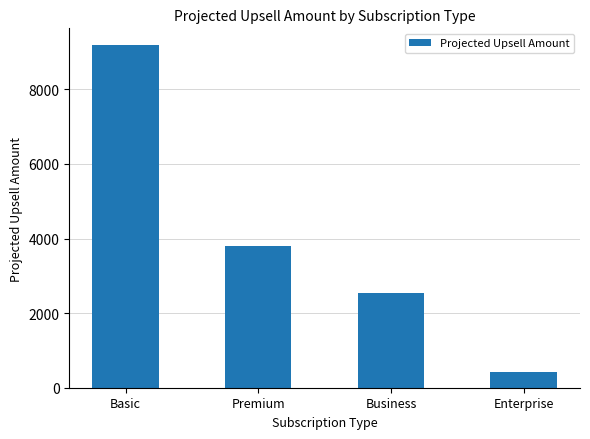

Between Enterprise and Basic, which is larger?

Basic